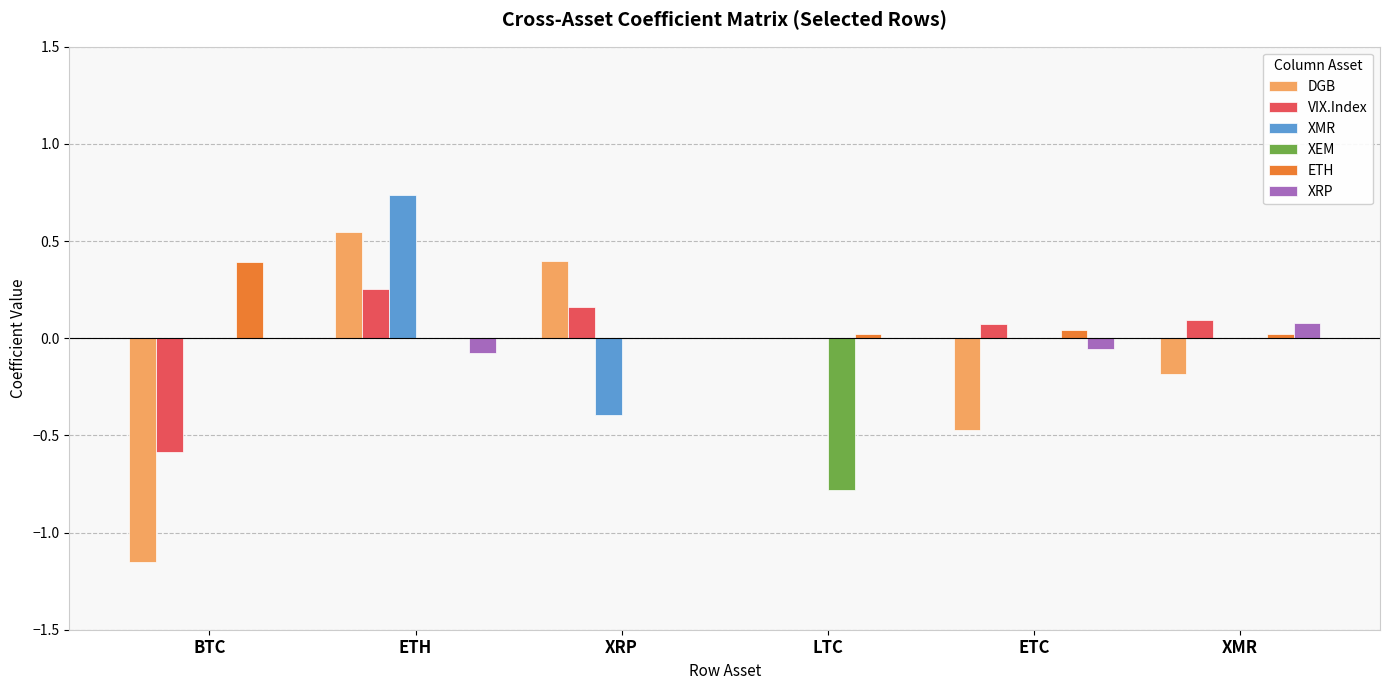

At which label does VIX.Index reach its peak?

ETH